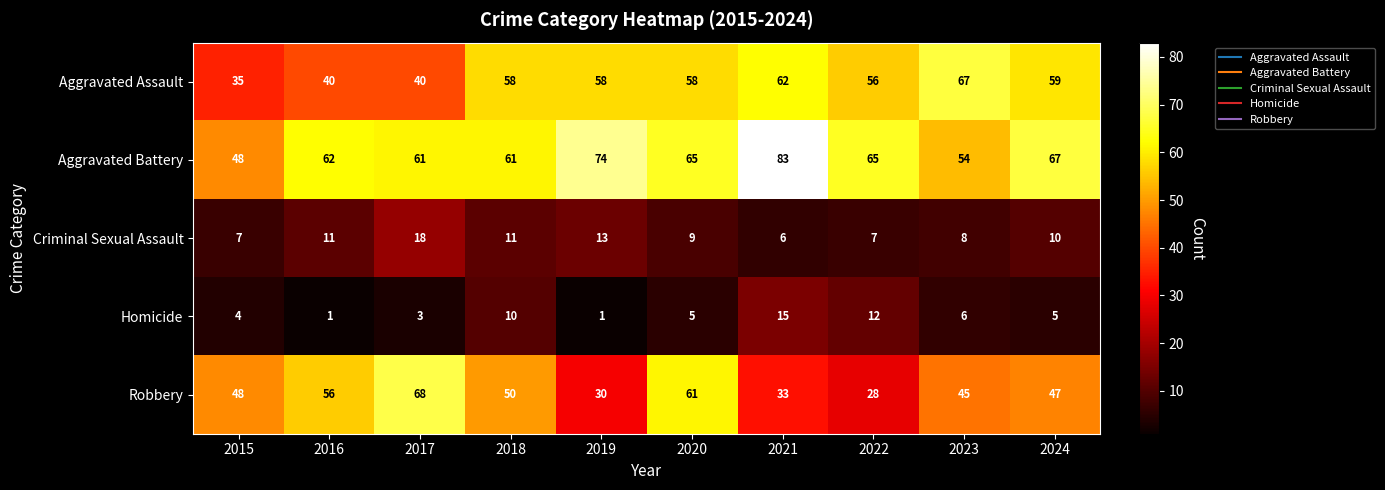

Count the number of data series in this chart.

5